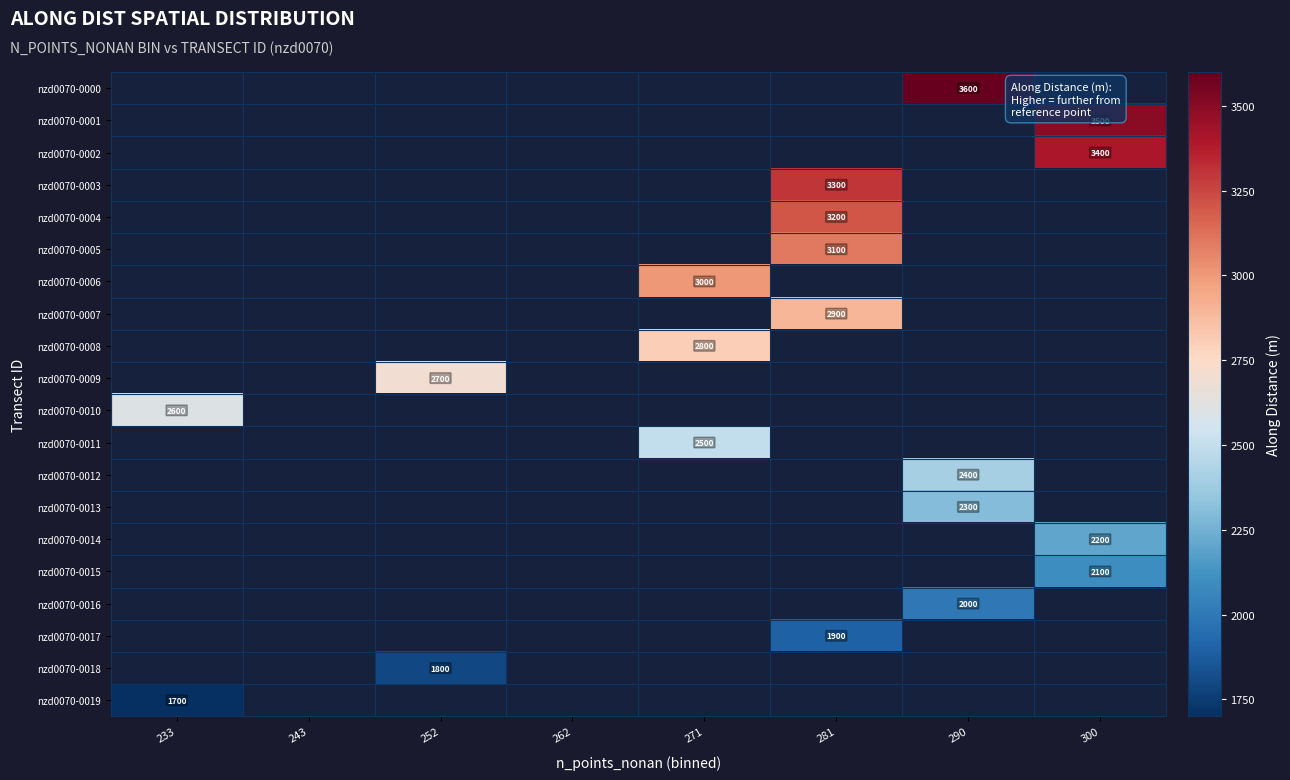

Which has a higher value, 300 or 271?

271